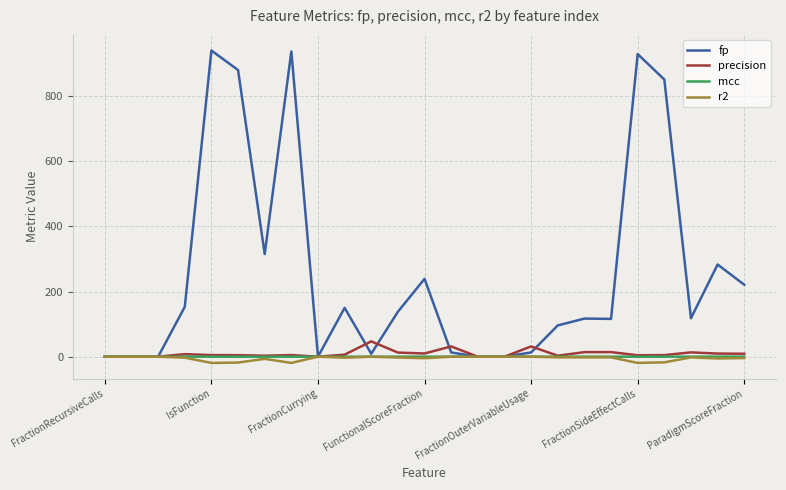

In precision, how many points are higher than both neighbors (excluding endpoints)?

7